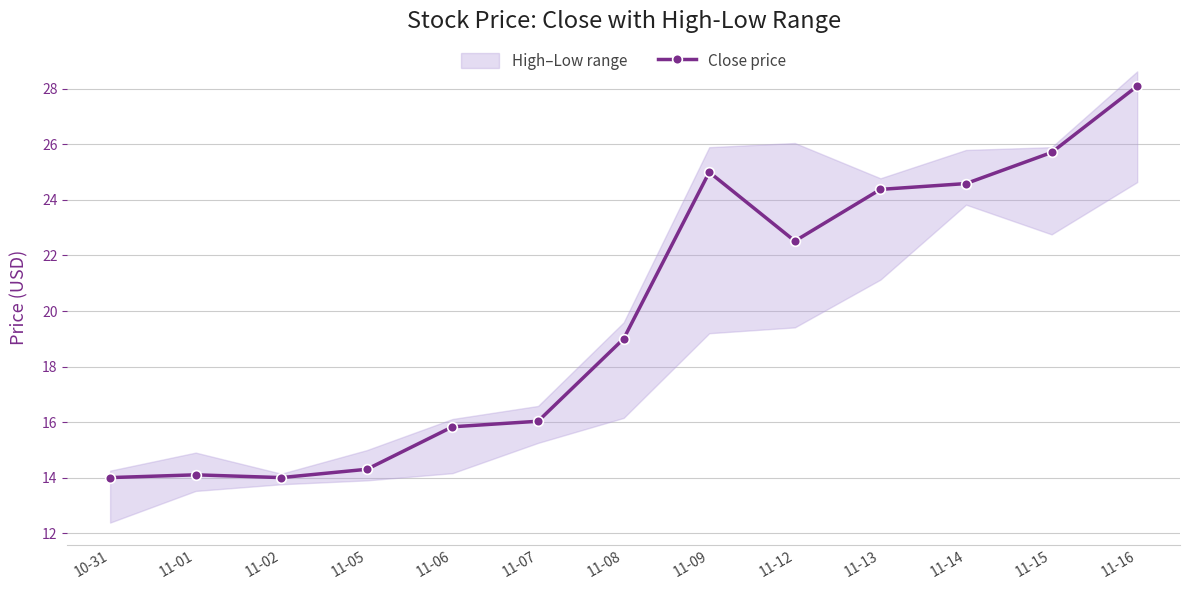

How many values exceed 19?

6